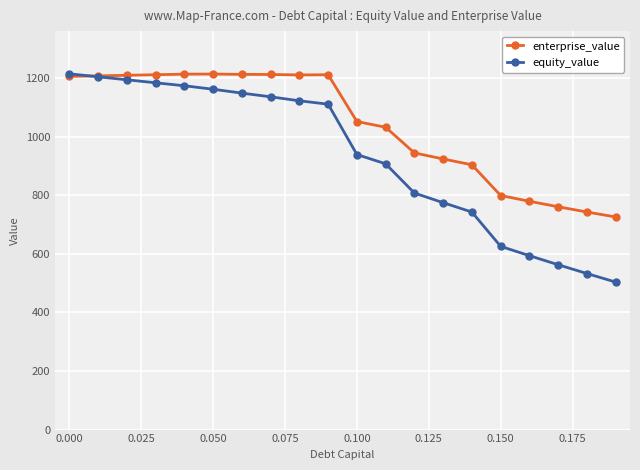

What is the value of the equity_value point at the 15th from the left?

742.8